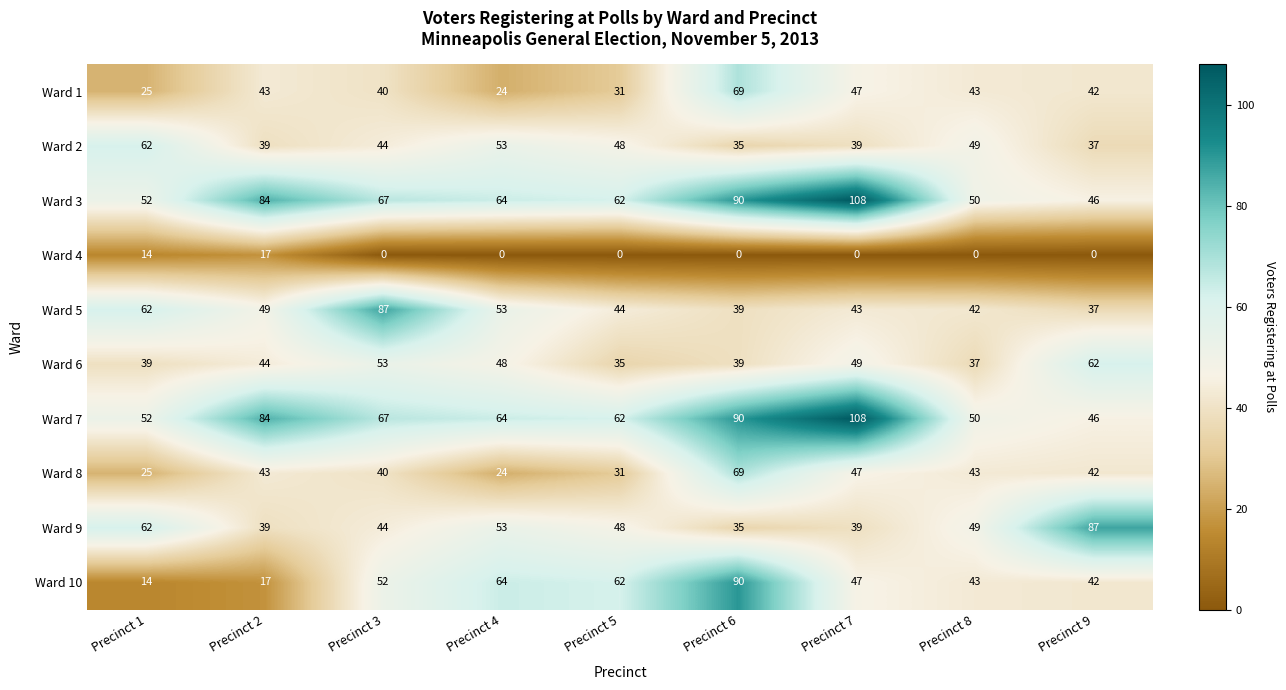

What is the approximate value of Ward 5 at Precinct 7?

43